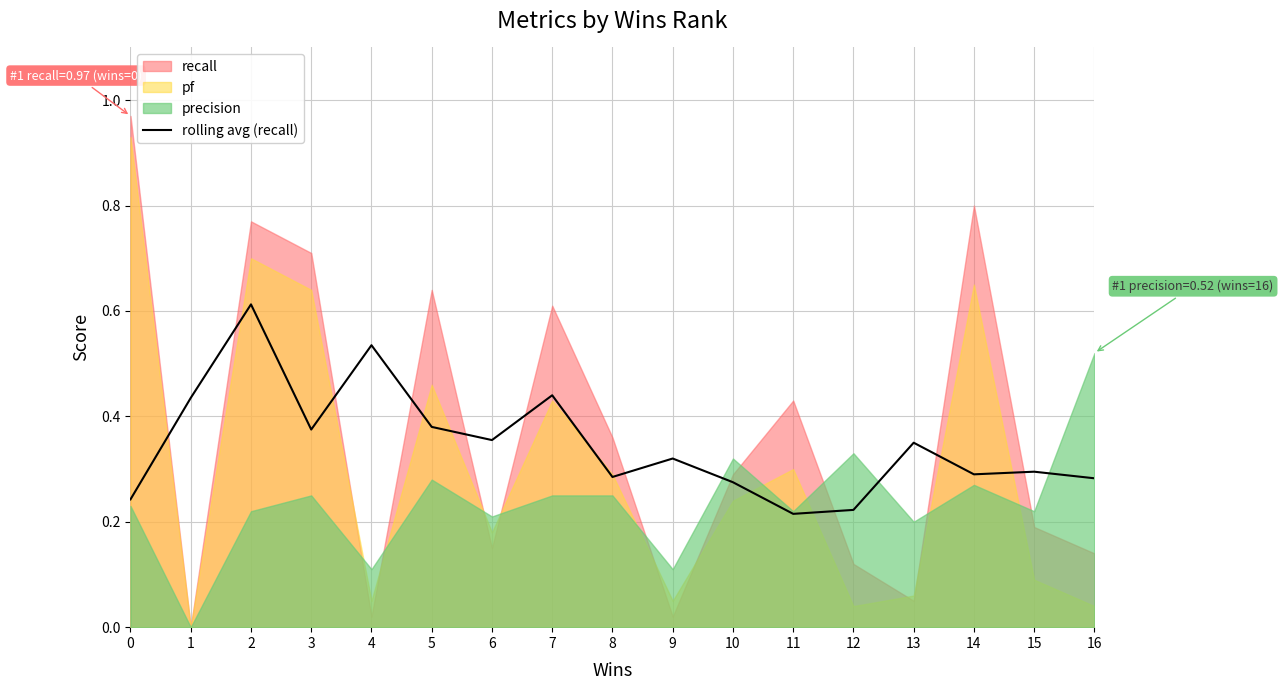

True or false: rolling avg (recall) has a value of 0.6 at 6.

False